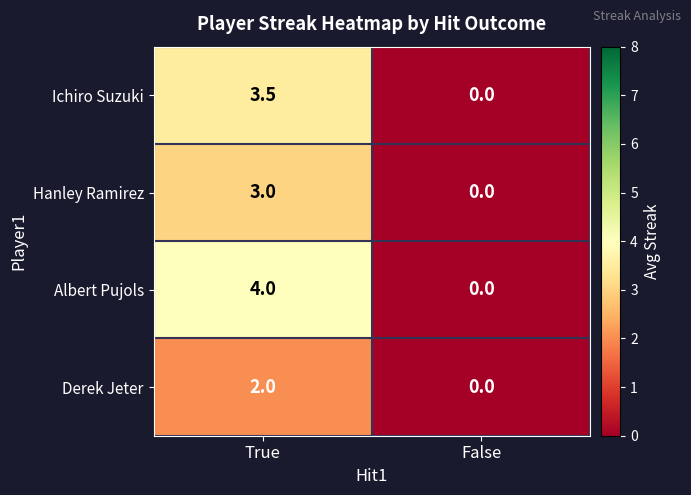

Count the number of categories in the chart.

2